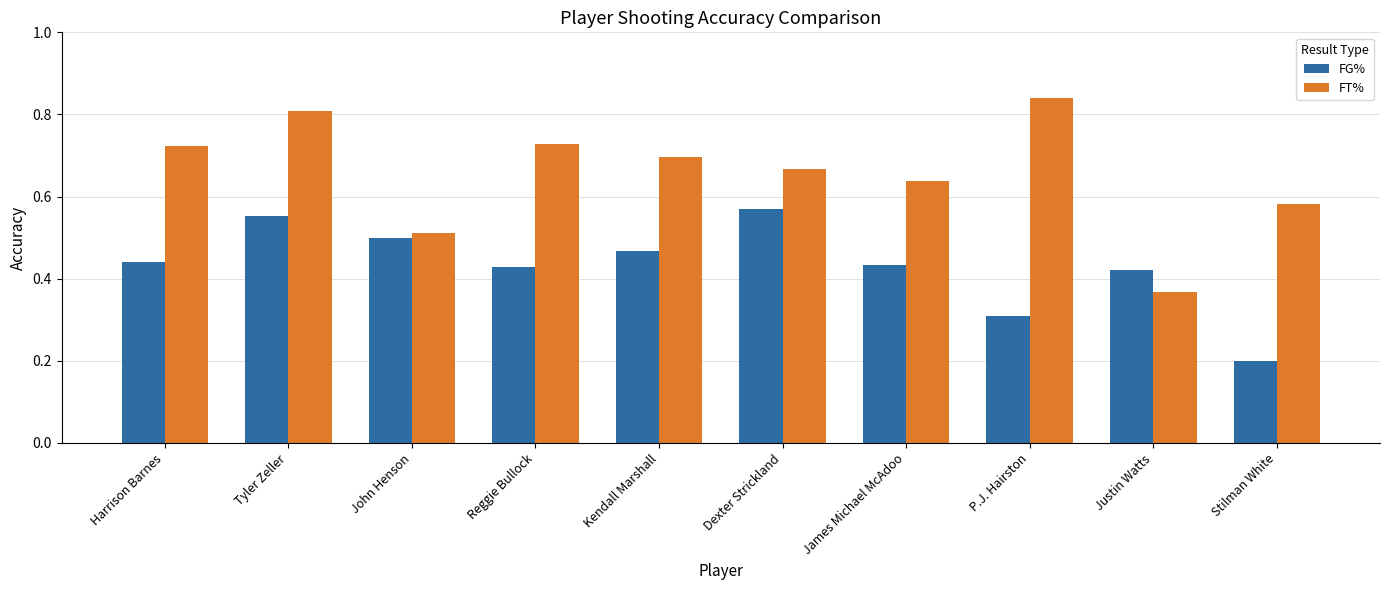

Which series has the widest spread of values?

FT%